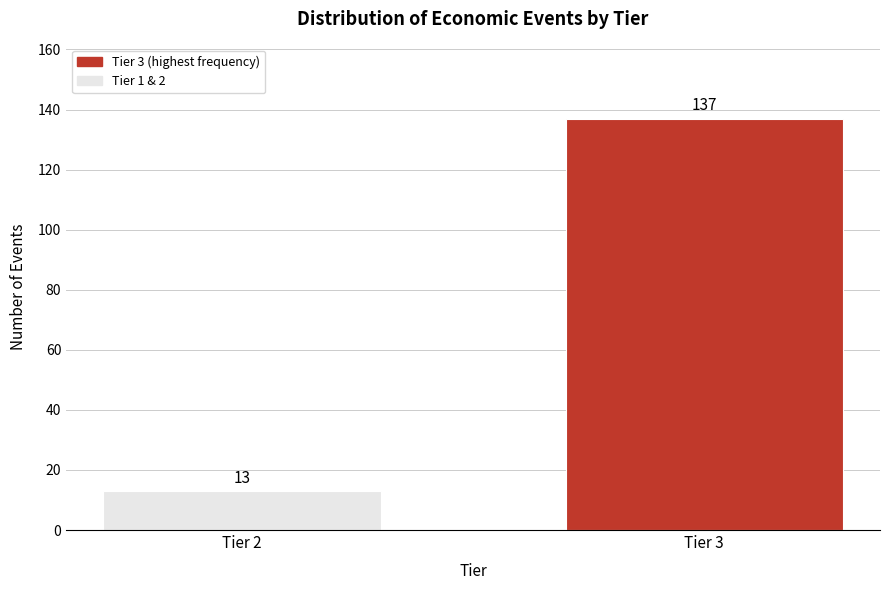

Reading right to left, extract all data points from this chart.

Tier 3=137	Tier 2=13